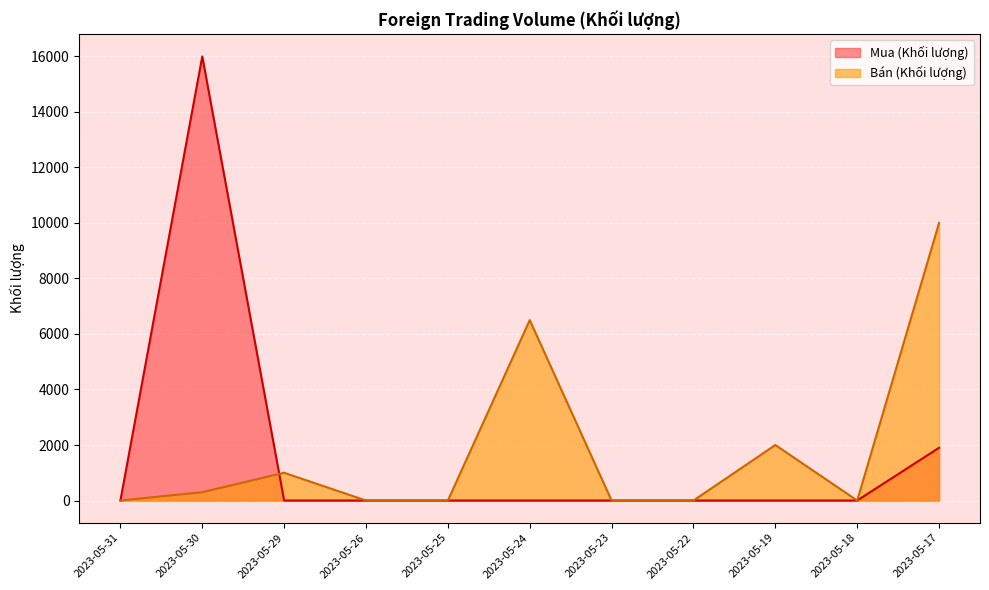

What is the sum of the Bán (Khối lượng) values at 2023-05-24 and 2023-05-19?

8500